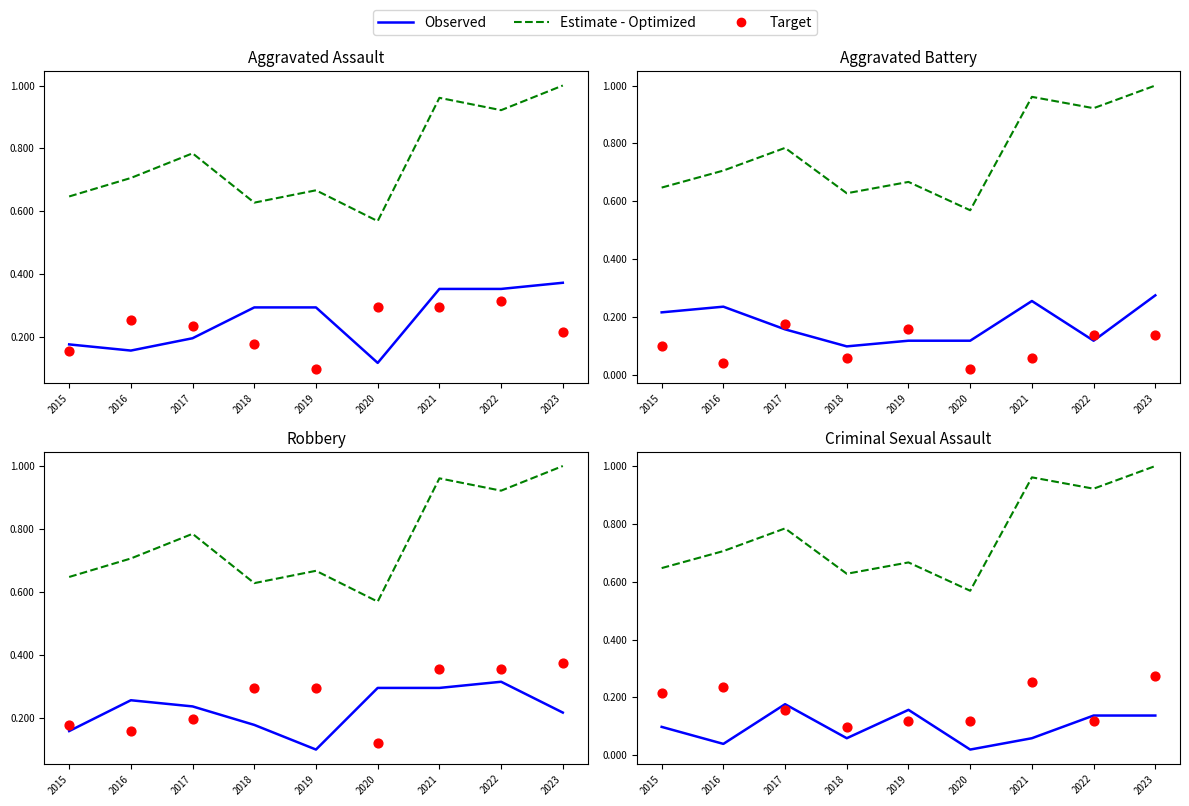

Which series has the widest spread of Y values?

Estimate - Optimized